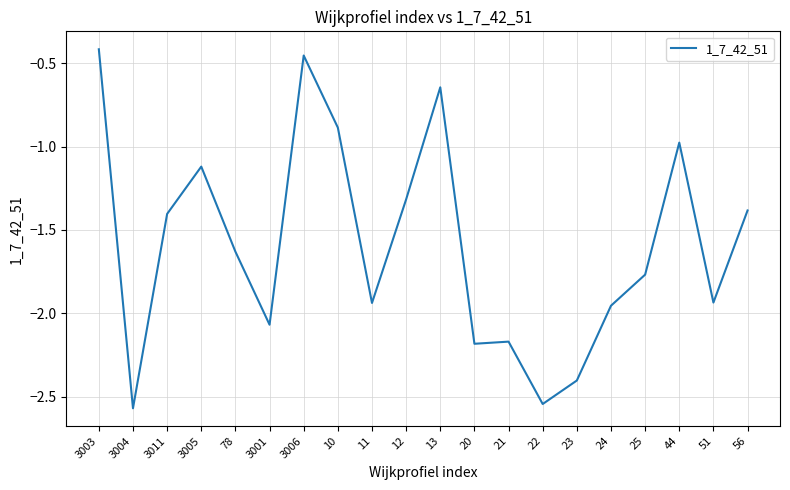

Between 3011 and 23, which is larger?

3011